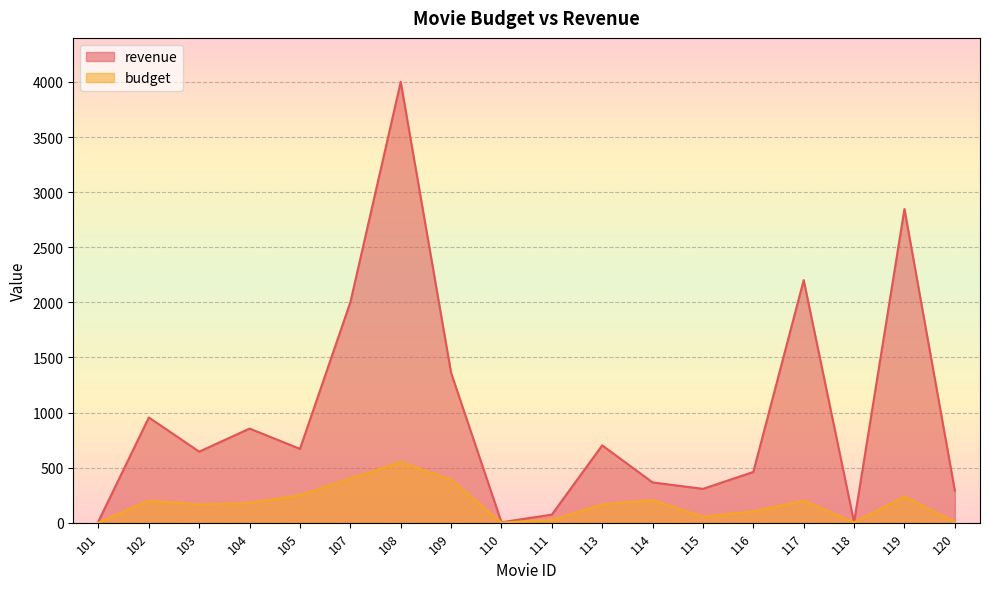

The value of budget at 103 is 81.9. True or false?

False